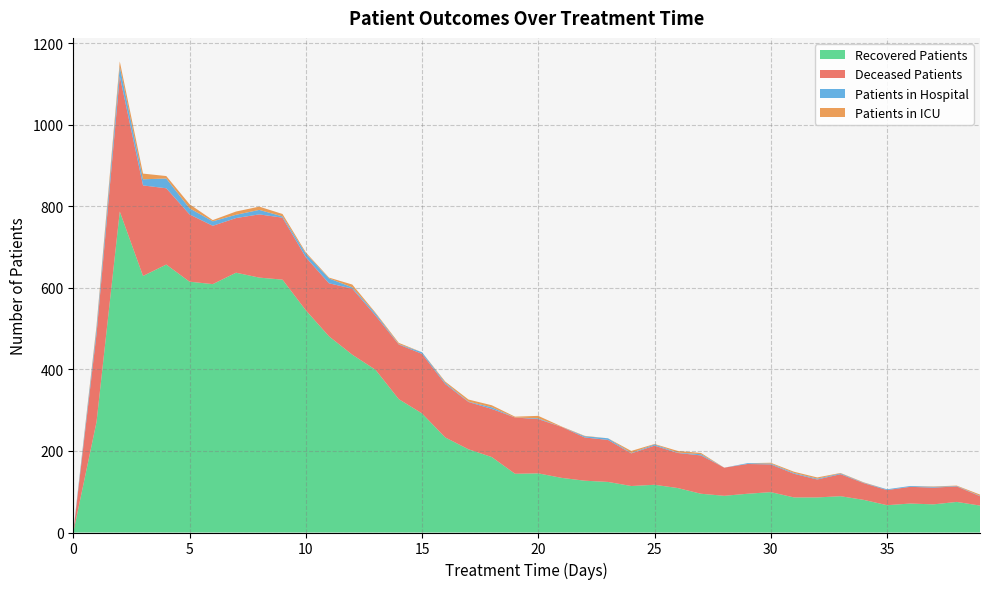

Reading left to right, what are all the values shown in this chart?

patients_in_hospital: 3	13	23	15	24	15	11	8	11	3	9	12	3	5	1	4	3	1	4	0	2	0	3	4	1	3	1	3	0	2	2	2	2	2	1	2	2	2	1	1
patients_in_icu: 0	7	13	14	6	10	3	8	8	6	3	2	7	2	3	0	3	5	5	2	6	1	1	0	5	1	4	3	0	0	2	3	3	1	1	0	0	1	1	3
recovered_patients: 0	271	787	629	657	615	609	637	625	620	545	481	436	399	327	292	233	204	185	144	145	134	127	124	114	117	109	95	90	95	99	86	86	89	80	67	71	69	75	66
deceased_patients: 0	216	332	222	187	165	143	134	155	152	130	130	162	133	134	146	131	116	118	138	133	125	106	103	80	96	86	94	69	73	68	58	44	54	41	37	41	41	38	23